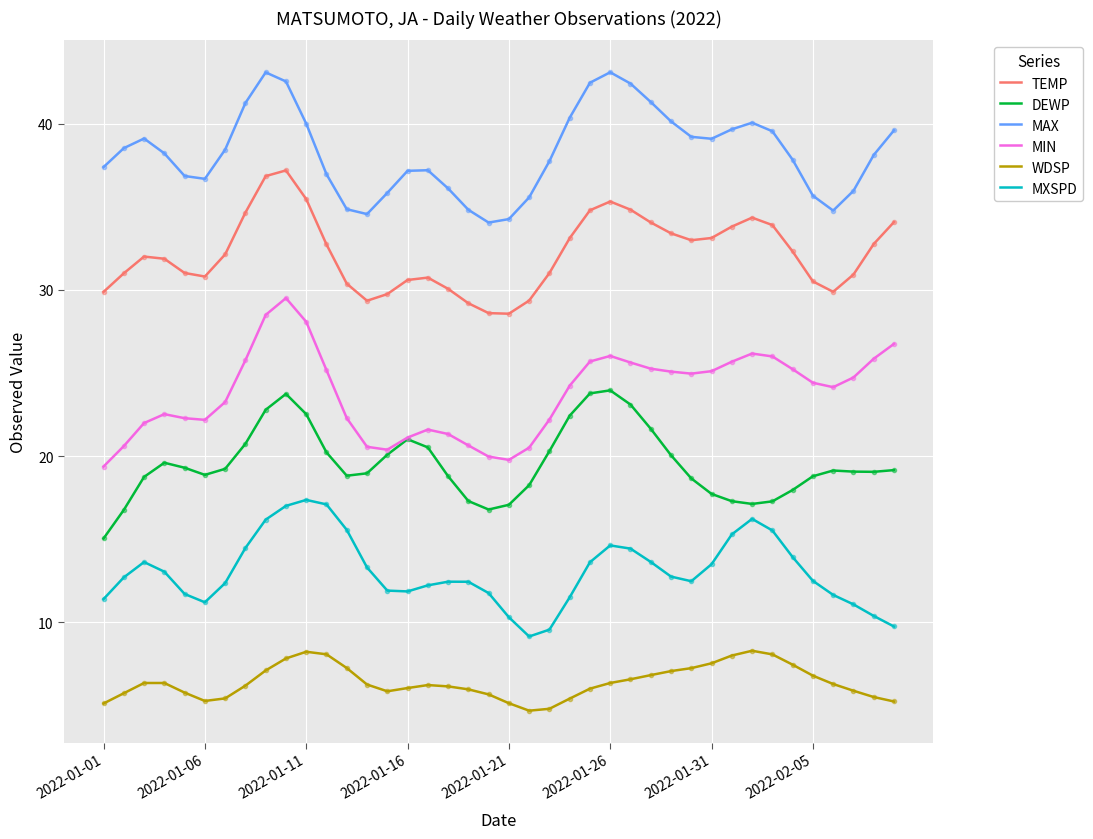

True or false: MAX and MXSPD cross at least once.

False